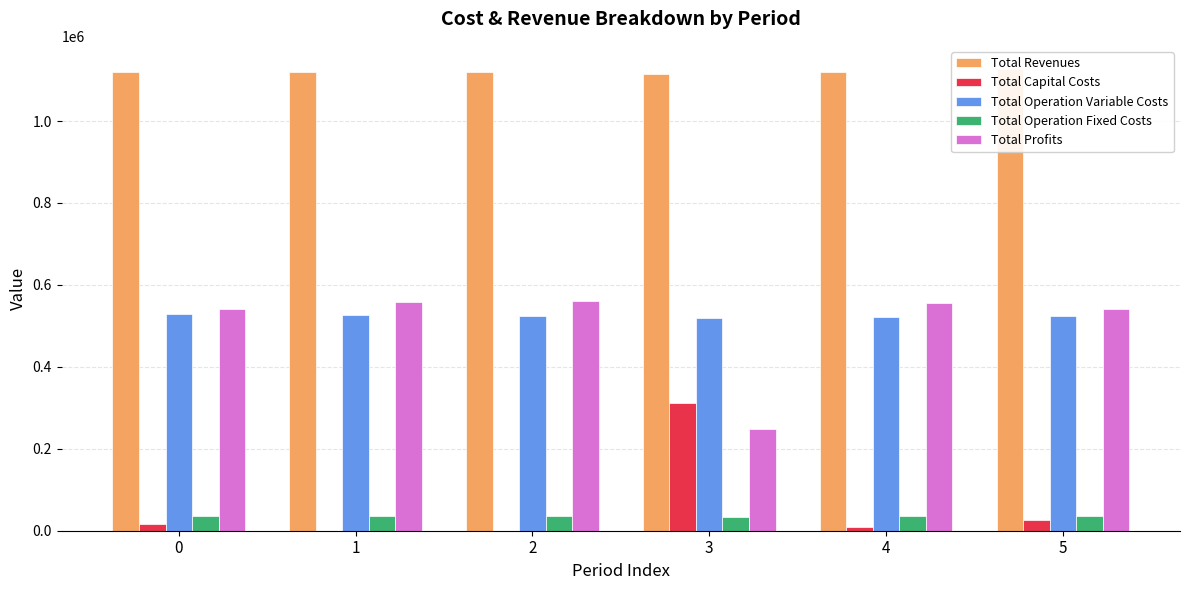

Which series changed the most between 1 and 2?

Total Operation Variable Costs